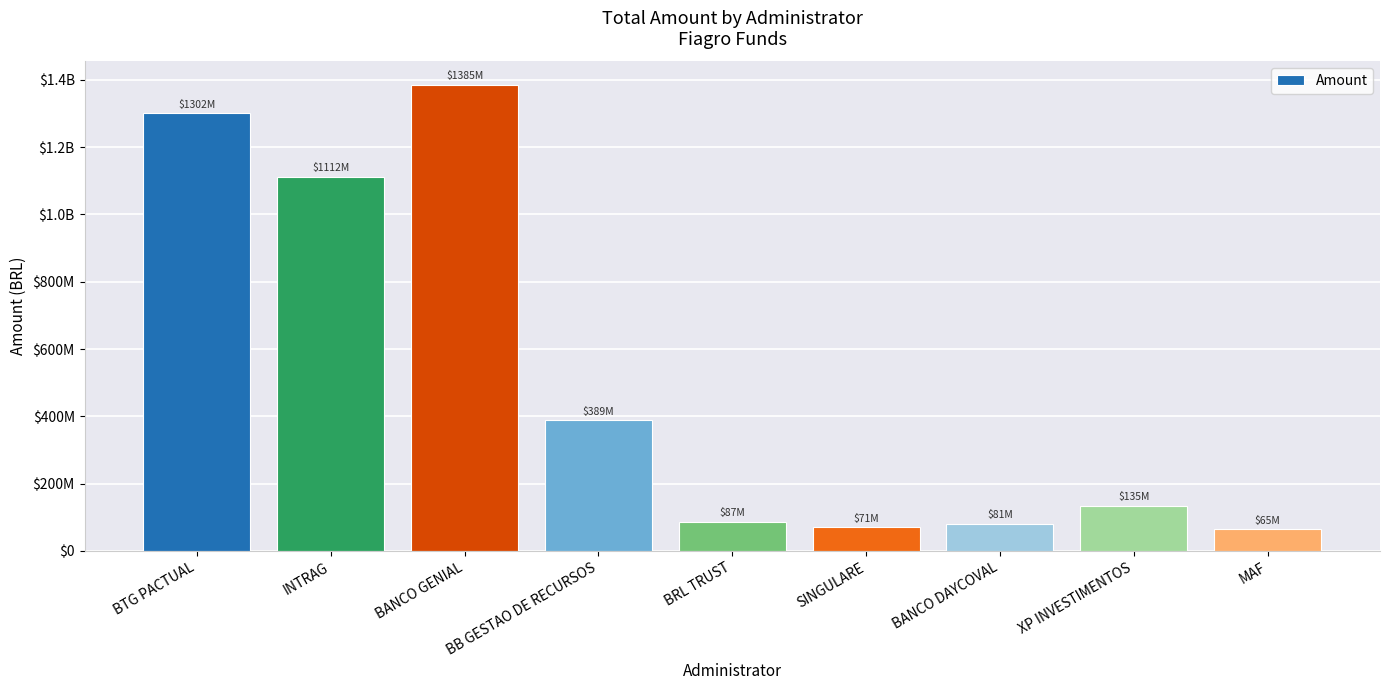

What is the sum of all values?

4626584389.4